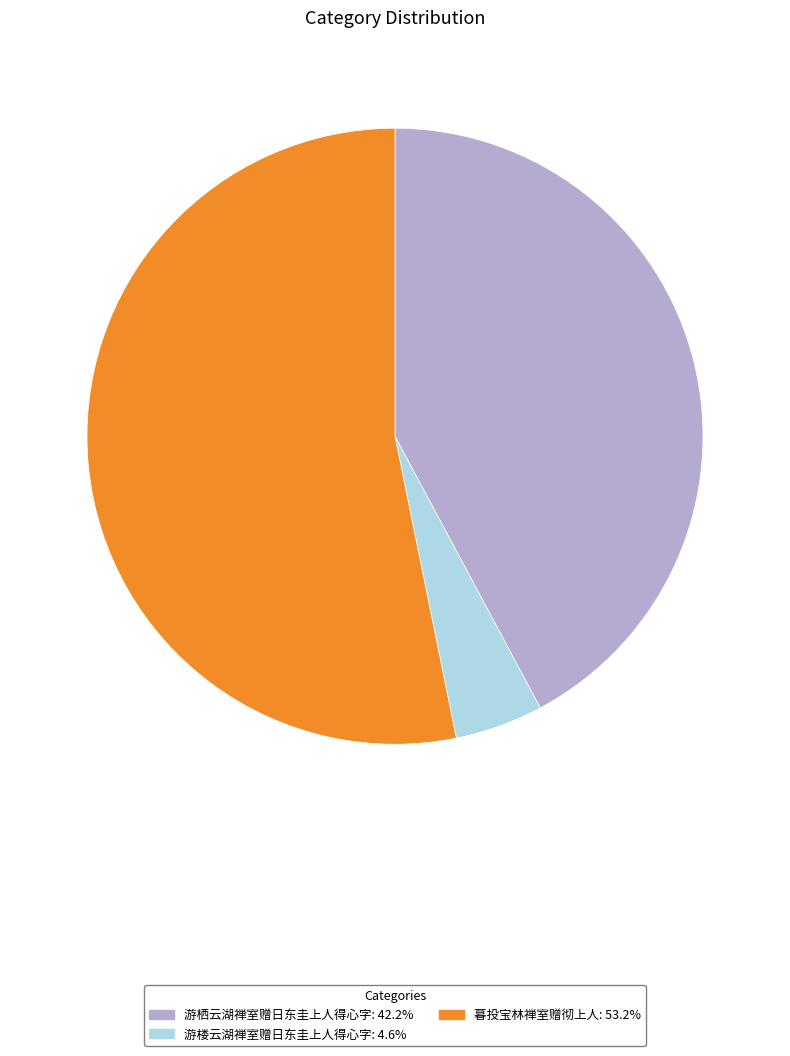

Is it true that 游栖云湖禅室赠日东圭上人得心字 is 48% of the pie?

False